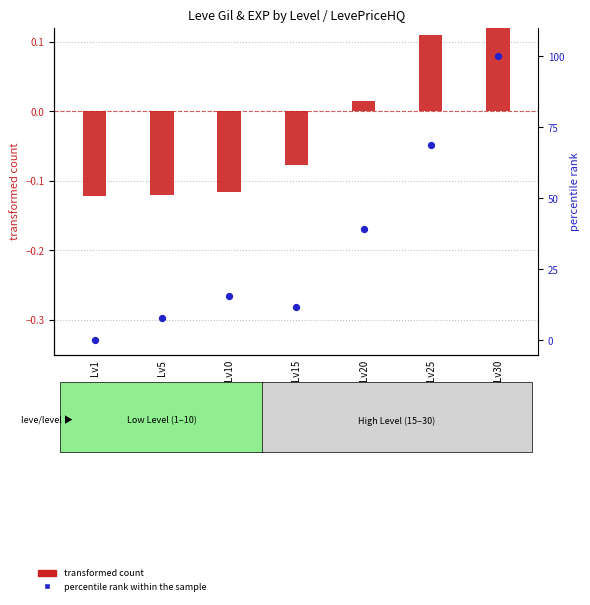

What are all the series names shown in the legend?

transformed count, percentile rank within the sample